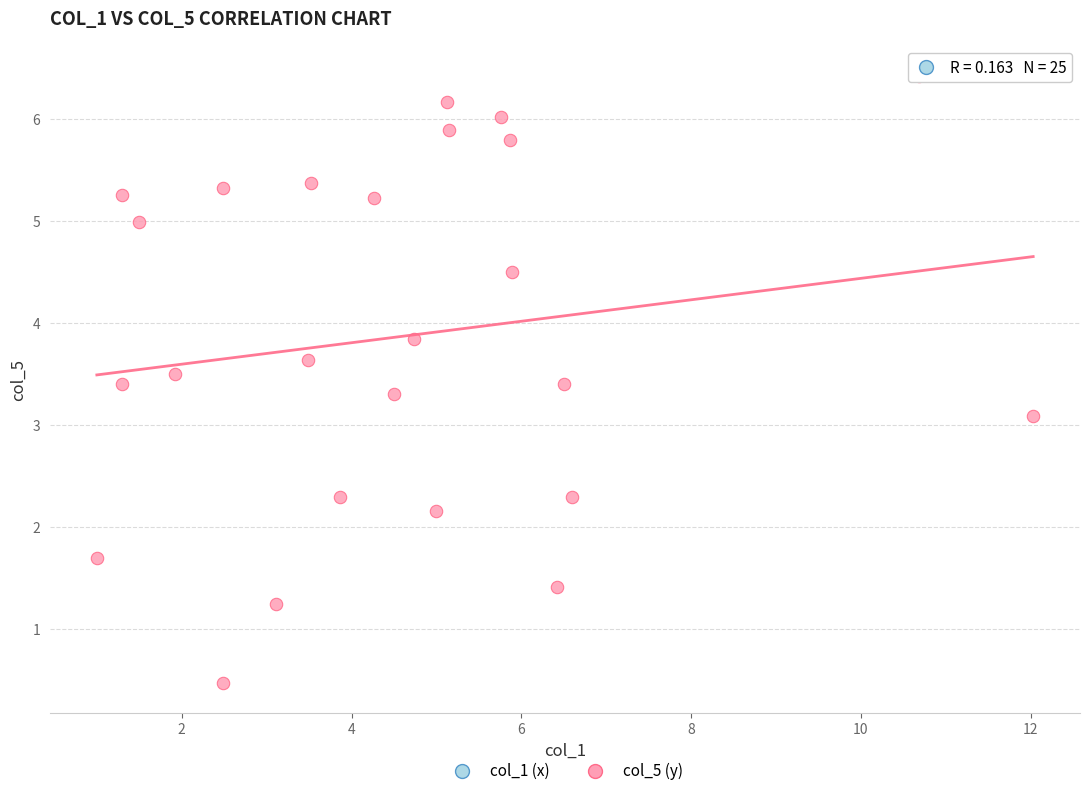

What Y value in the scatter plot is closest to 3?

3.1